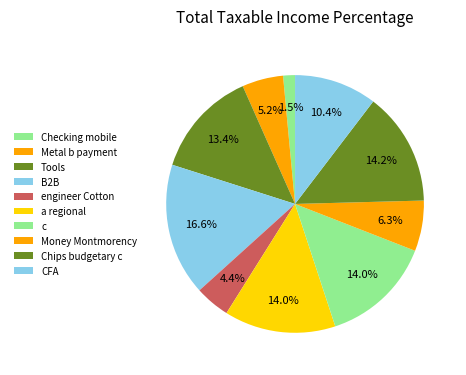

Count the number of slices in the pie.

10